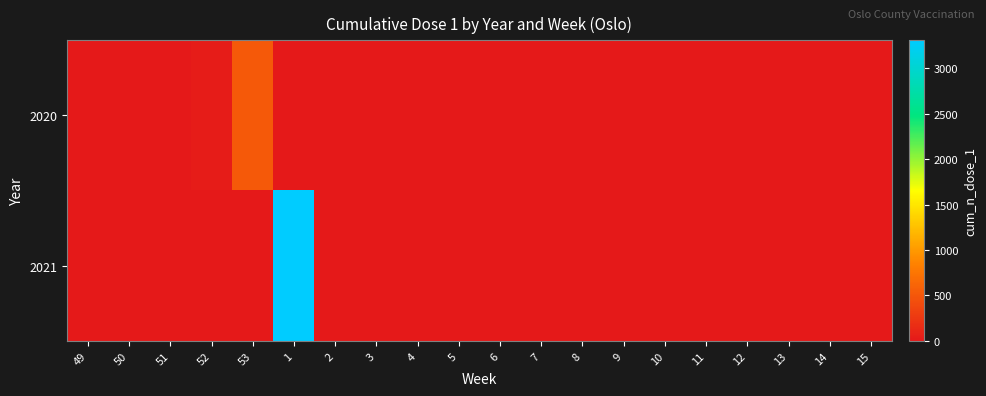

At which category is the sum across all series the highest?

1